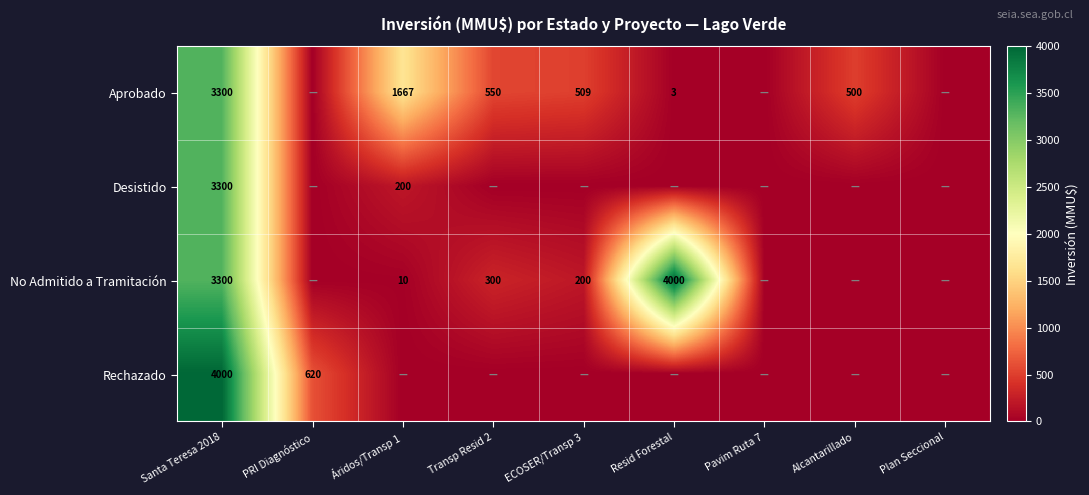

True or false: Desistido has a value of 1878 at Santa Teresa 2018.

False